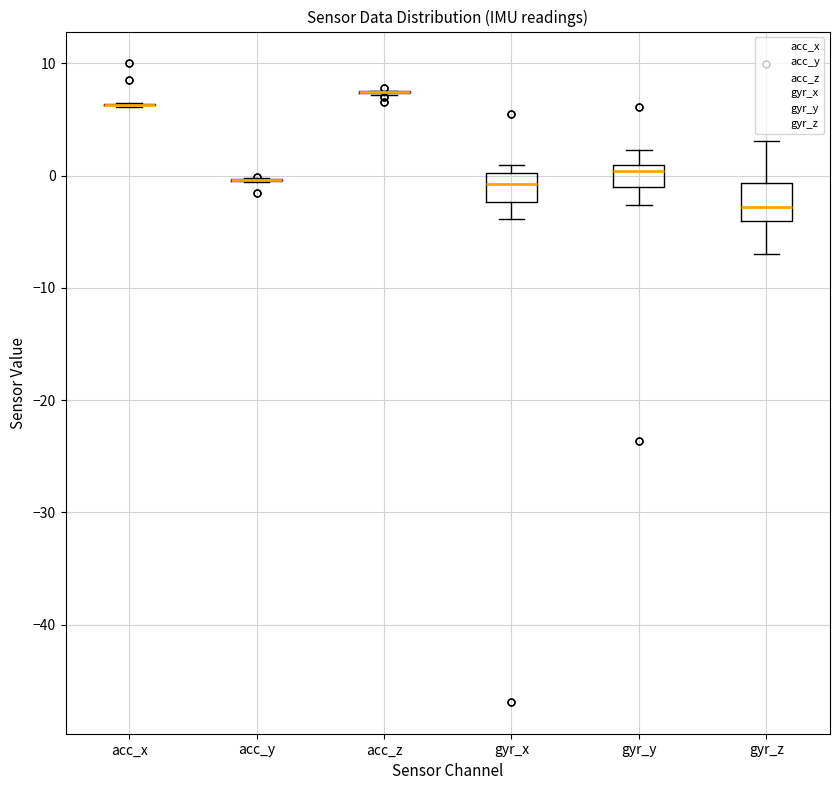

Reading left to right, read every box against the y-axis: the position of its median line, the range the box covers, and the ends of its whiskers. The values are not printed on the chart, so give them approximately, as read against the axis.

acc_x: box collapsed to a line at 6, whiskers 6 to 6
acc_y: box collapsed to a line at 0, whiskers -1 to 0
acc_z: box collapsed to a line at 7, whiskers 7 to 8
gyr_x: median -1, box -2 to 0, whiskers -4 to 1
gyr_y: median 0, box -1 to 1, whiskers -3 to 2
gyr_z: median -3, box -4 to -1, whiskers -7 to 3